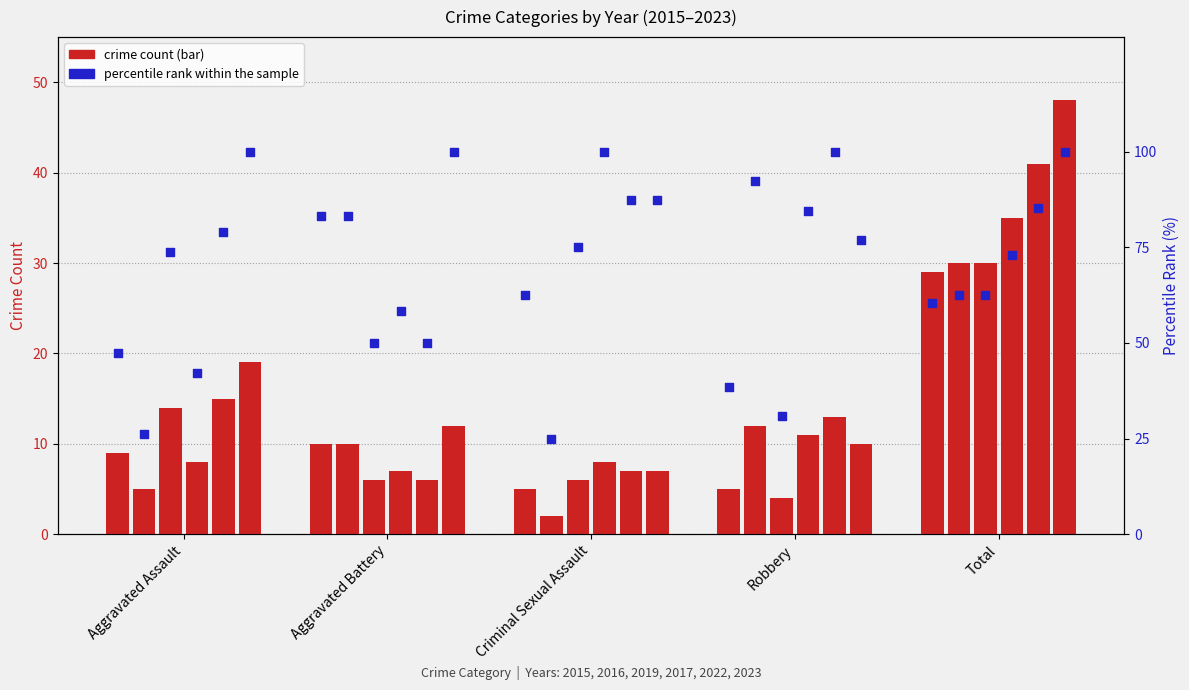

What is the total value across all series at Total?

213